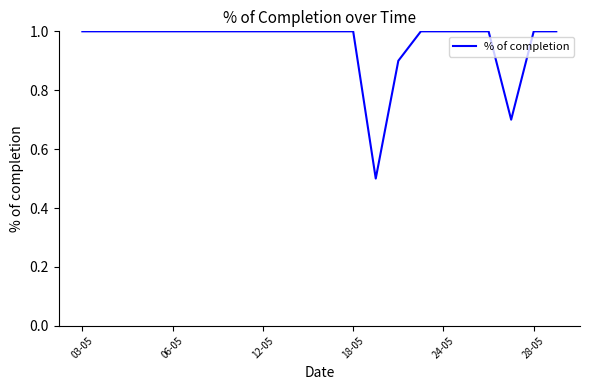

How many values are between 1 and 2?

19